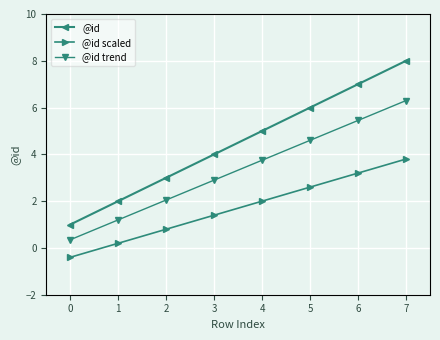

True or false: @id has more than 1 points higher than both neighbors.

False